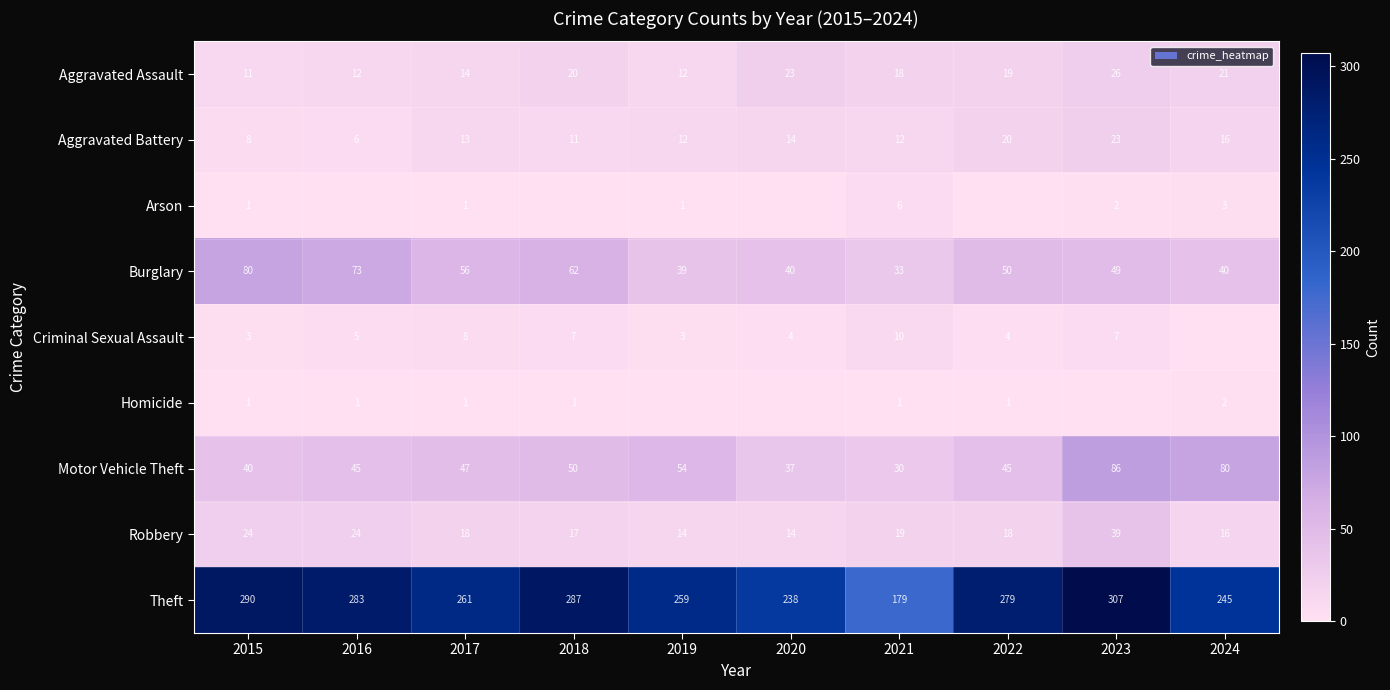

The value of Aggravated Battery at 2022 is 8. True or false?

False